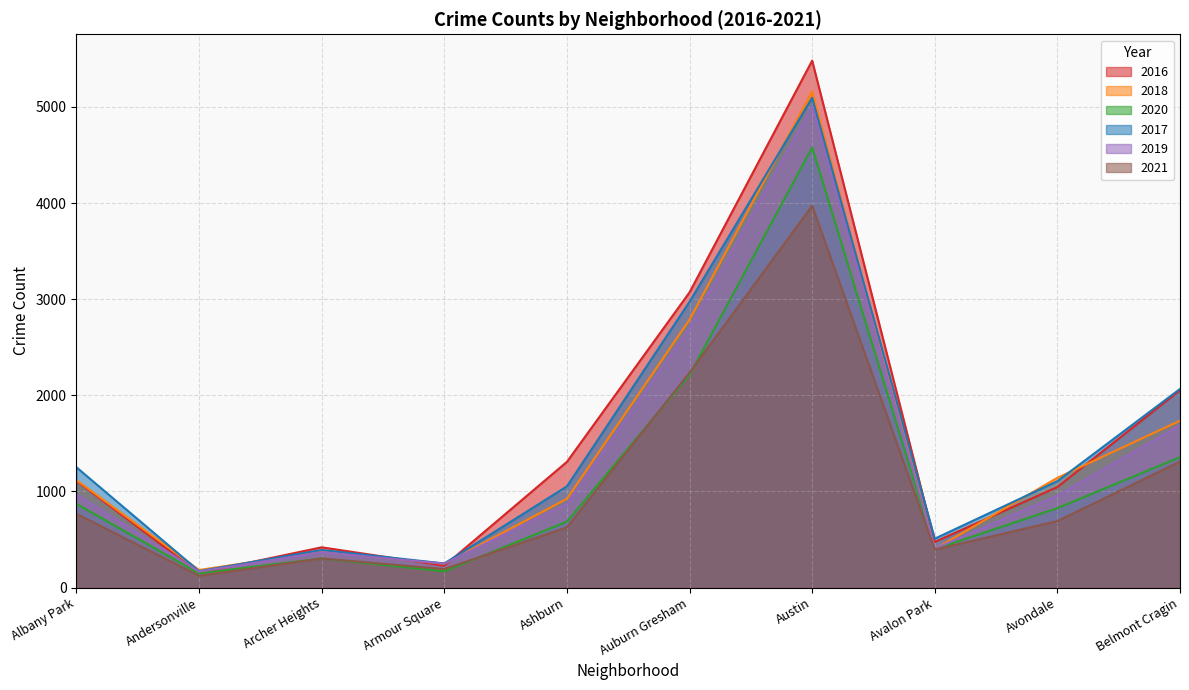

At which label does 2016 reach its peak?

Austin